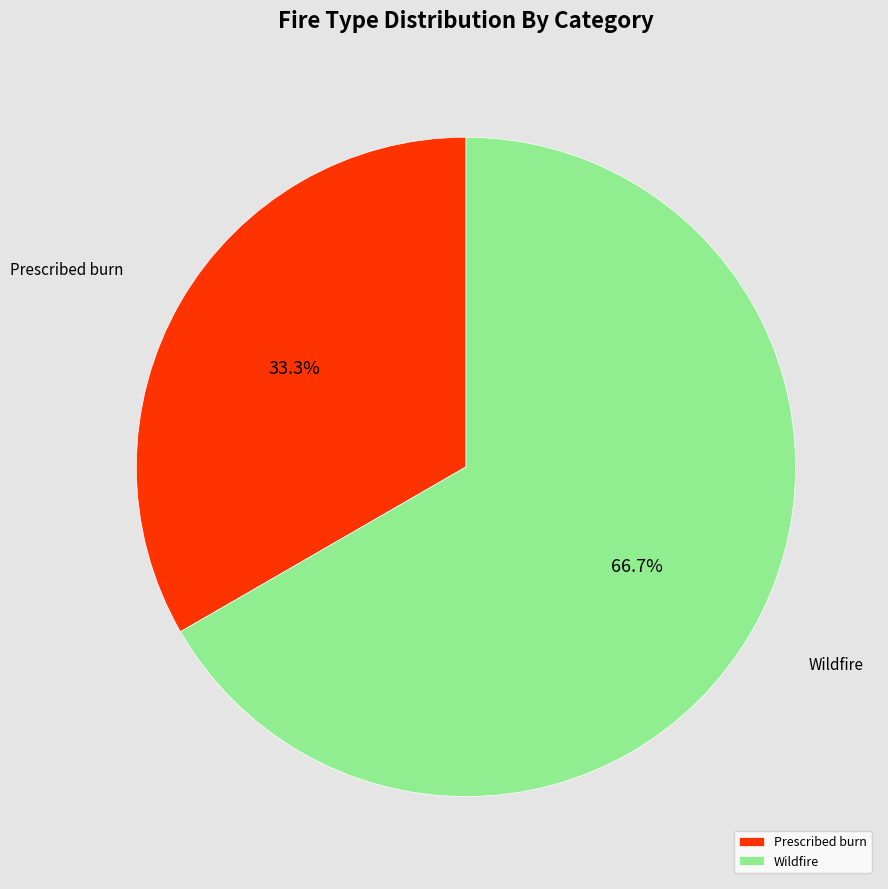

Combined, what portion of the pie is Wildfire and Prescribed burn?

100.0%